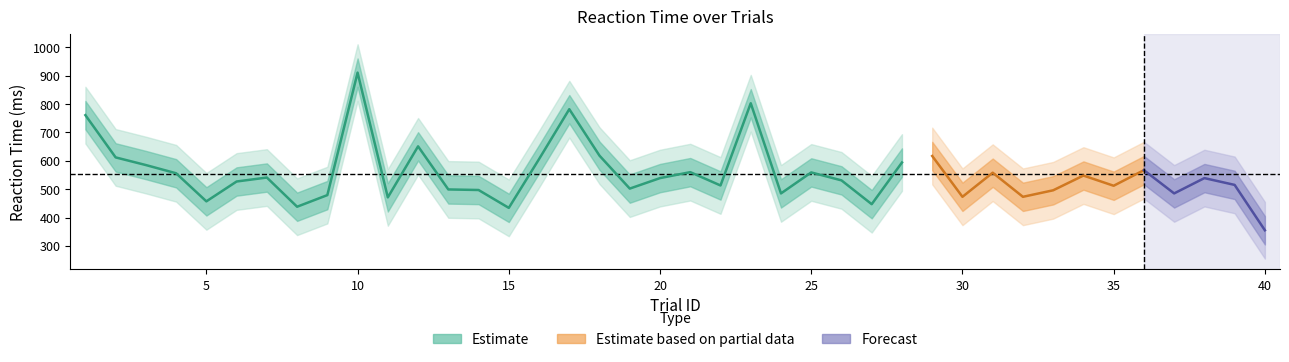

Reading right to left, what are all the values shown in this chart?

ReactionTime: 40=355	39=515	38=539	37=485	36=567	35=512	34=548	33=496	32=473	31=558	30=473	29=617	28=594	27=447	26=531	25=559	24=485	23=803	22=513	21=560	20=539	19=502	18=618	17=782	16=606	15=434	14=497	13=499	12=651	11=471	10=911	9=479	8=438	7=541	6=527	5=457	4=556	3=585	2=612	1=761
RT_upper: 40=405	39=565	38=589	37=535	36=617	35=562	34=598	33=546	32=523	31=608	30=523	29=667	28=644	27=497	26=581	25=609	24=535	23=853	22=563	21=610	20=589	19=552	18=668	17=832	16=656	15=484	14=547	13=549	12=701	11=521	10=961	9=529	8=488	7=591	6=577	5=507	4=606	3=635	2=662	1=811
RT_lower: 40=305	39=465	38=489	37=435	36=517	35=462	34=498	33=446	32=423	31=508	30=423	29=567	28=544	27=397	26=481	25=509	24=435	23=753	22=463	21=510	20=489	19=452	18=568	17=732	16=556	15=384	14=447	13=449	12=601	11=421	10=861	9=429	8=388	7=491	6=477	5=407	4=506	3=535	2=562	1=711
RT_upper2: 40=455	39=615	38=639	37=585	36=667	35=612	34=648	33=596	32=573	31=658	30=573	29=717	28=694	27=547	26=631	25=659	24=585	23=903	22=613	21=660	20=639	19=602	18=718	17=882	16=706	15=534	14=597	13=599	12=751	11=571	10=1011	9=579	8=538	7=641	6=627	5=557	4=656	3=685	2=712	1=861
RT_lower2: 40=255	39=415	38=439	37=385	36=467	35=412	34=448	33=396	32=373	31=458	30=373	29=517	28=494	27=347	26=431	25=459	24=385	23=703	22=413	21=460	20=439	19=402	18=518	17=682	16=506	15=334	14=397	13=399	12=551	11=371	10=811	9=379	8=338	7=441	6=427	5=357	4=456	3=485	2=512	1=661